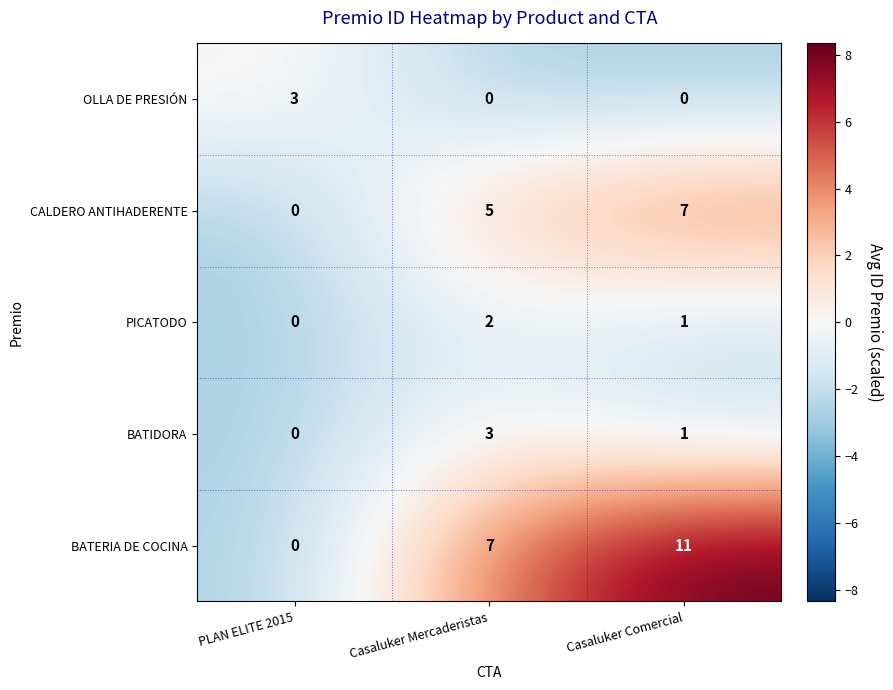

At Casaluker Mercaderistas, list the series in order from smallest to largest.

OLLA DE PRESIÓN, PICATODO, BATIDORA, CALDERO ANTIHADERENTE, BATERIA DE COCINA